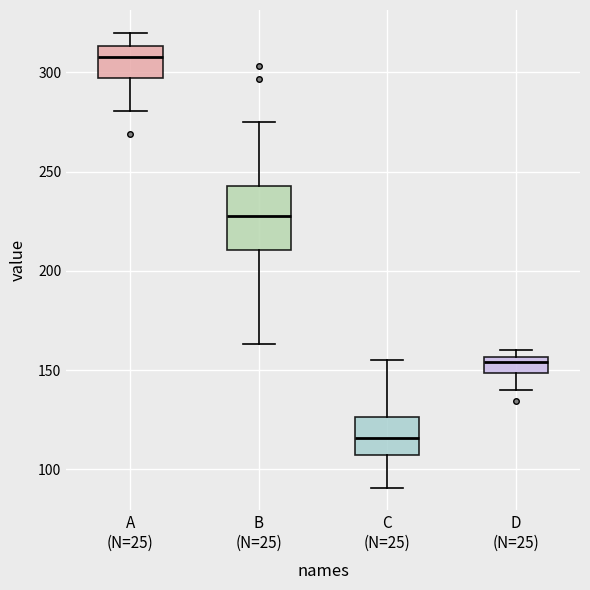

Reading left to right, transcribe this box plot: for each box, give where its median line is, the range the box spans, and where its two whiskers end, as read against the y-axis. The values are not printed on the chart, so give them approximately, as read against the axis.

A (N=25): median 310, box 295 to 315, whiskers 280 to 320
B (N=25): median 230, box 210 to 245, whiskers 165 to 275
C (N=25): median 115, box 105 to 125, whiskers 90 to 155
D (N=25): median 155 (just below the box's upper edge), box 150 to 155, whiskers 140 to 160